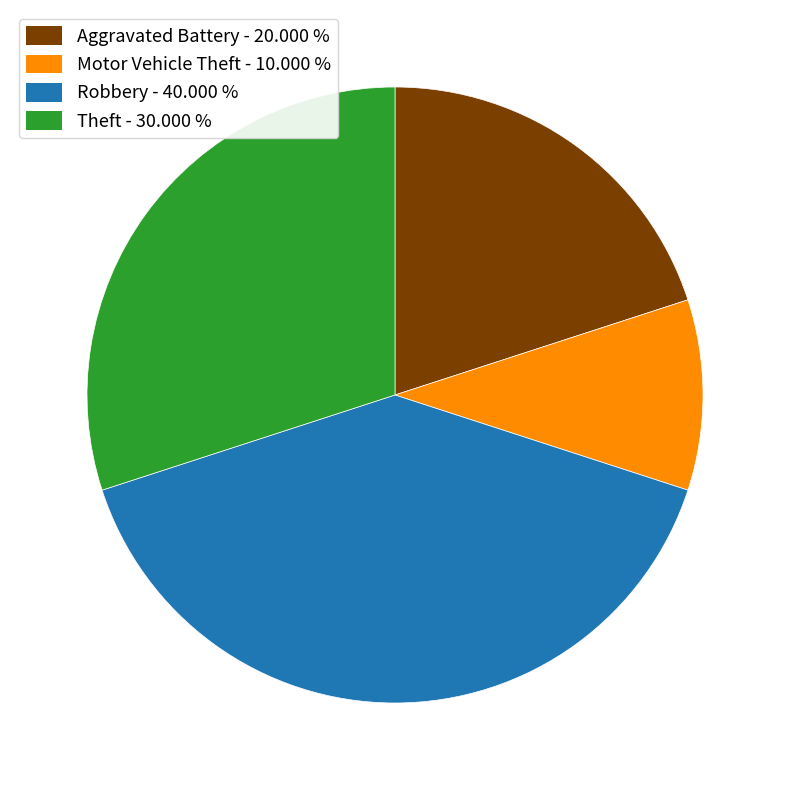

Is the sum of Aggravated Battery - 20.000 % and Robbery - 40.000 % greater than half?

Yes